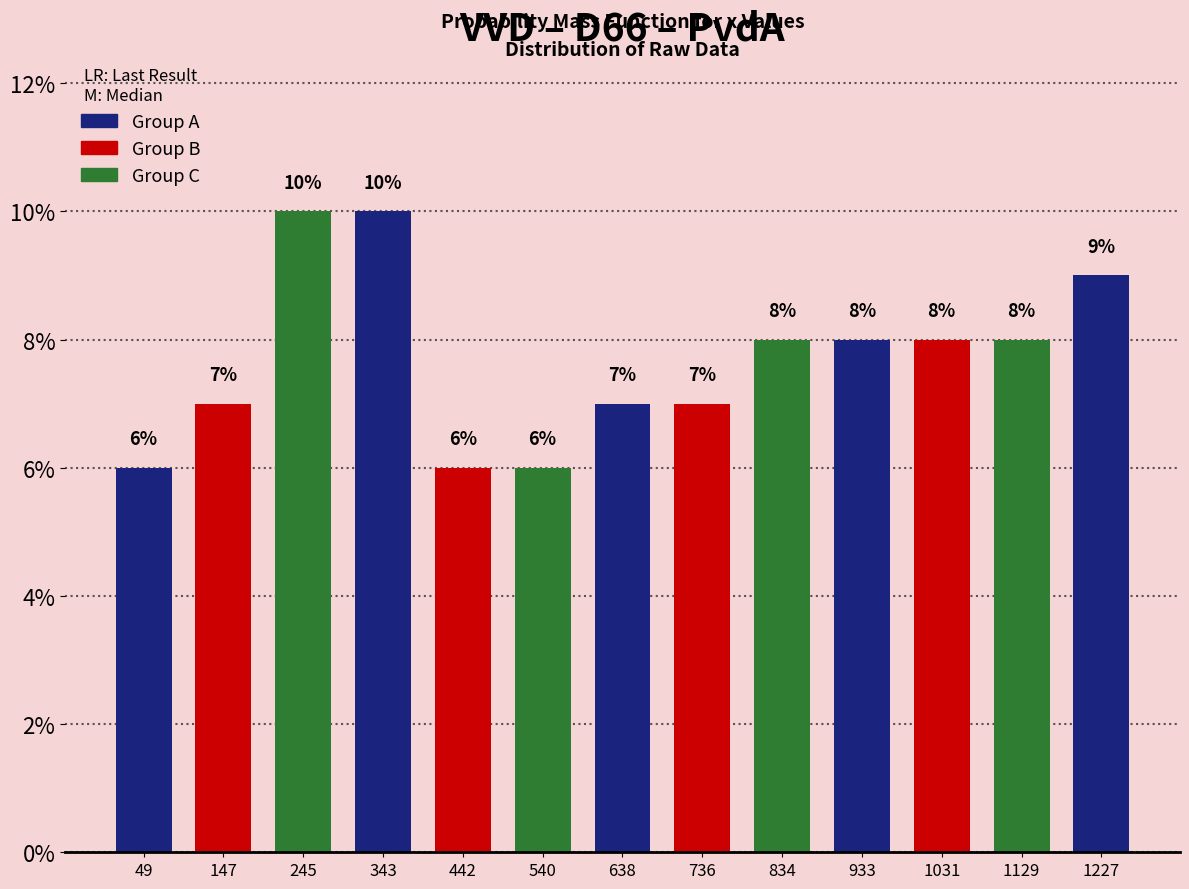

Reading left to right, list every bar in this chart as the range it spans on the x-axis followed by its height. The bar edges are not printed on the chart, so give them approximately, as read against the axis.

0 to 100: 6
100 to 200: 7
200 to 290: 10
290 to 390: 10
390 to 490: 6
490 to 590: 6
590 to 690: 7
690 to 790: 7
790 to 880: 8
880 to 980: 8
980 to 1080: 8
1080 to 1180: 8
1180 to 1280: 9